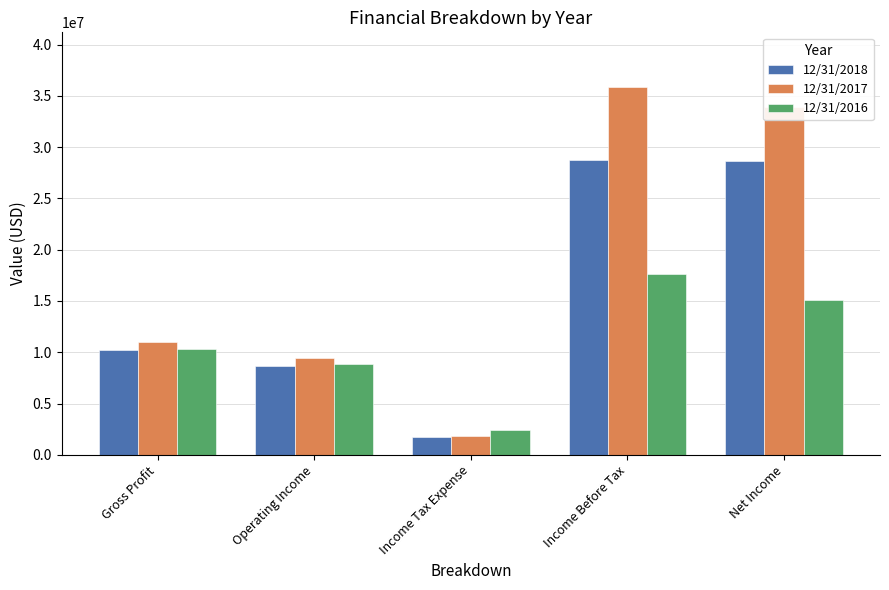

True or false: 12/31/2016 has a value of 11778075 at Operating Income.

False